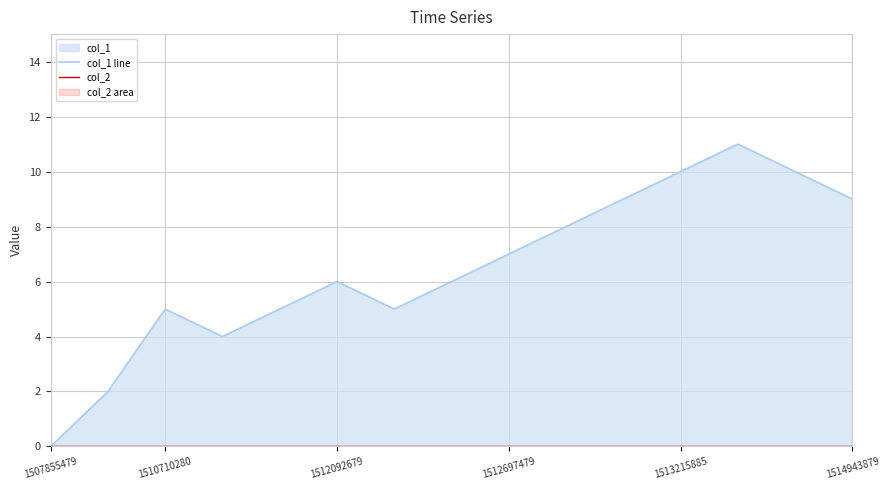

True or false: col_2 and col_1 line intersect in this chart.

False